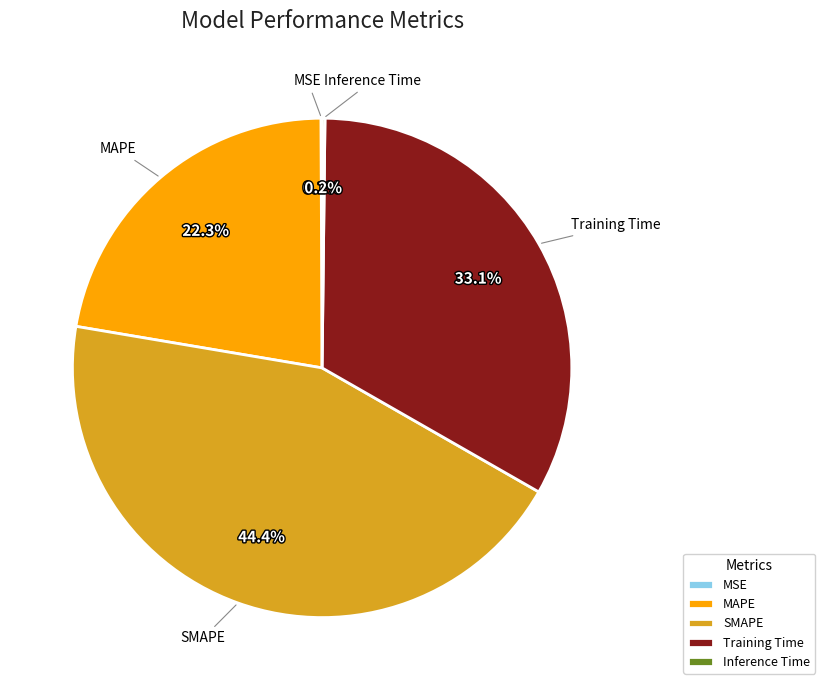

To the nearest percent, what is the difference between the MAPE and SMAPE slice percentages?

22%